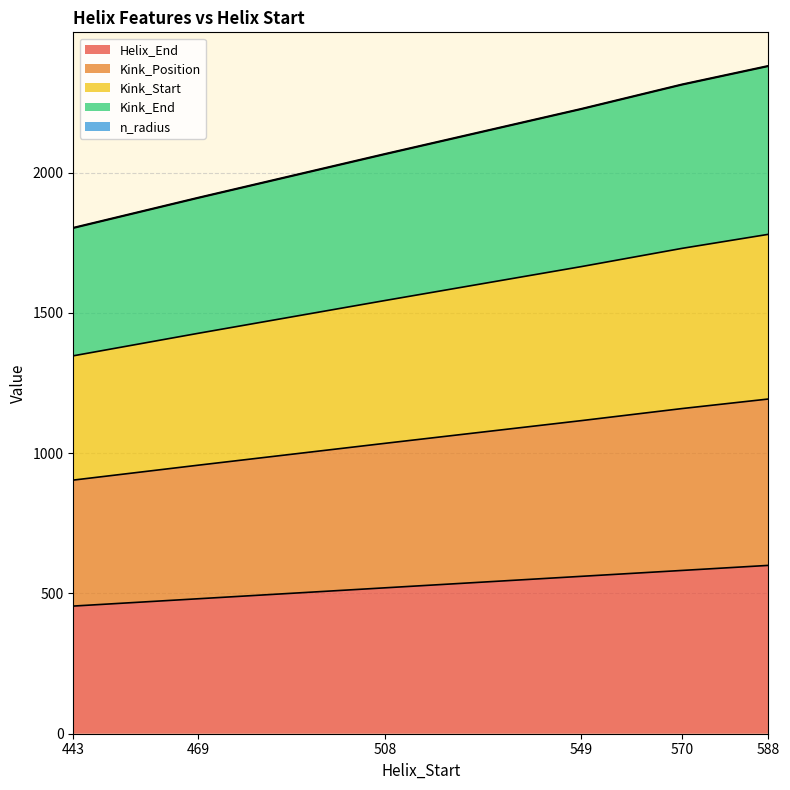

Which series changed the most between 469 and 570?

Kink_Position